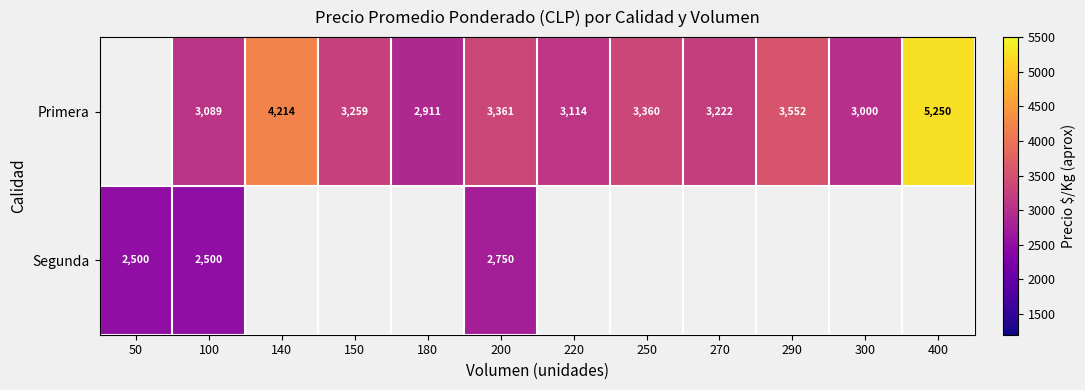

How many distinct data groups are displayed?

2